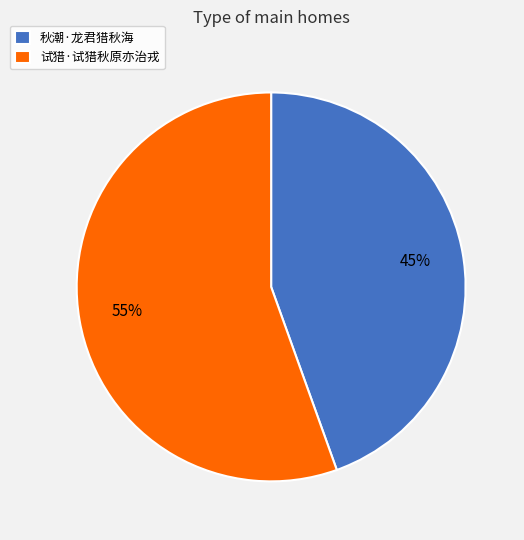

Which has a higher value, 秋潮·龙君猎秋海 or 试猎·试猎秋原亦治戎?

试猎·试猎秋原亦治戎